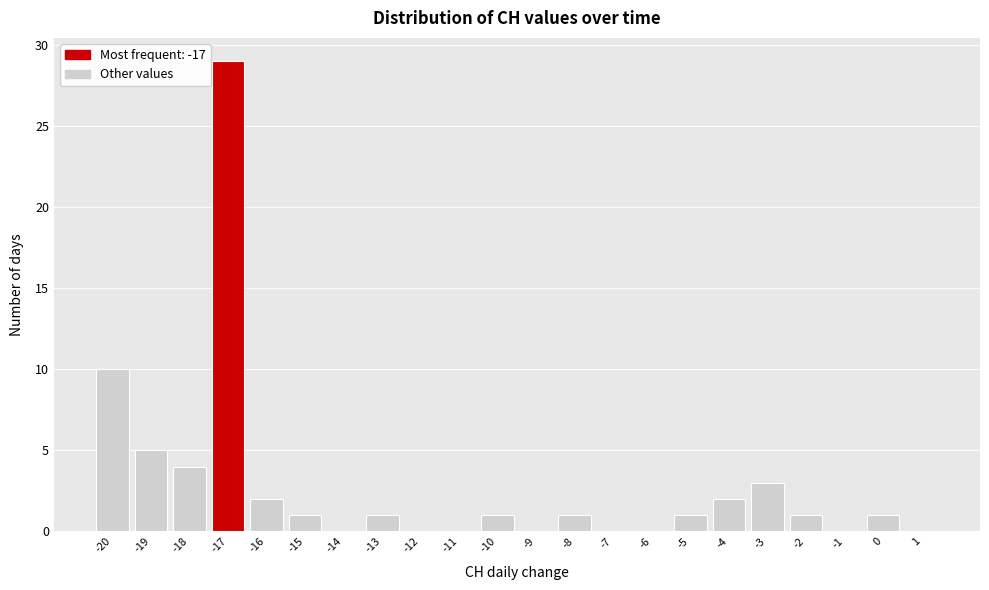

Reading left to right, transcribe this chart: for each bar, give the range it covers on the x-axis and its height. The values are not printed on the chart, so give them approximately, as read against the axis.

-20.5 to -19.5: 10
-19.5 to -18.5: 5
-18.5 to -17.5: 4
-17.5 to -16.5: 29
-16.5 to -15.5: 2
-15.5 to -14.5: 1
-14.5 to -13.5: 0
-13.5 to -12.5: 1
-12.5 to -11.5: 0
-11.5 to -10.5: 0
-10.5 to -9.5: 1
-9.5 to -8.5: 0
-8.5 to -7.5: 1
-7.5 to -6.5: 0
-6.5 to -5.5: 0
-5.5 to -4.5: 1
-4.5 to -3.5: 2
-3.5 to -2.5: 3
-2.5 to -1.5: 1
-1.5 to -0.5: 0
-0.5 to 0.5: 1
0.5 to 1.5: 0